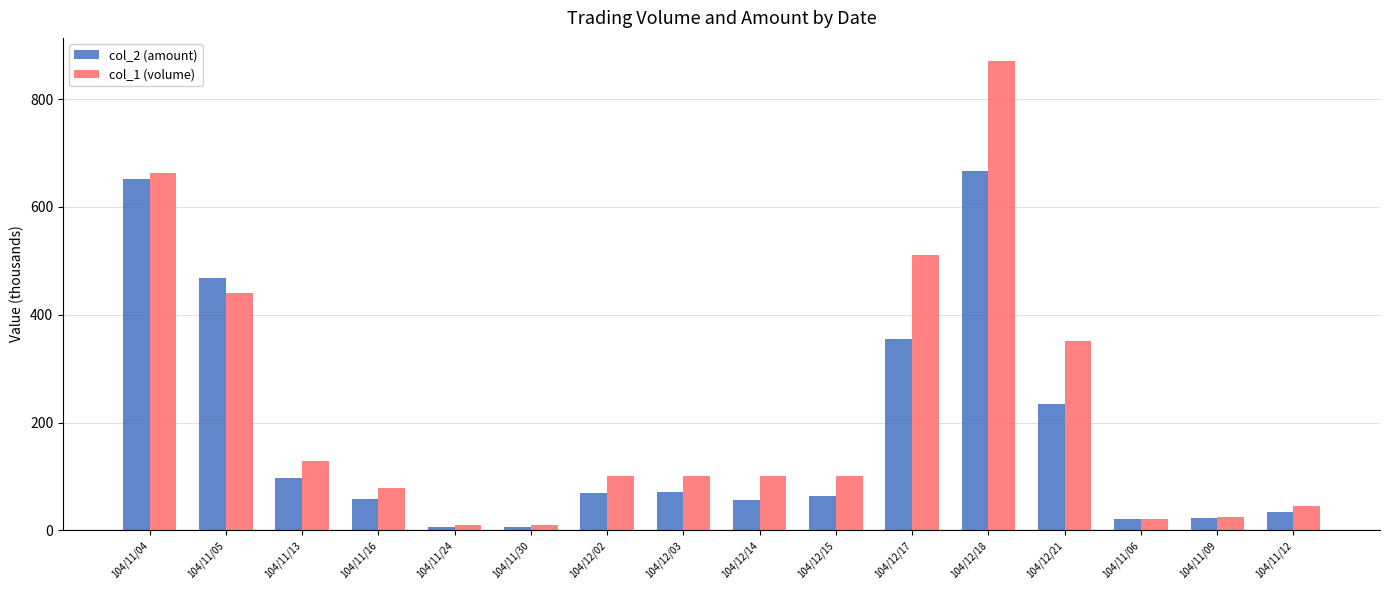

Read the col_1 (volume) value at 104/12/21.

351.0